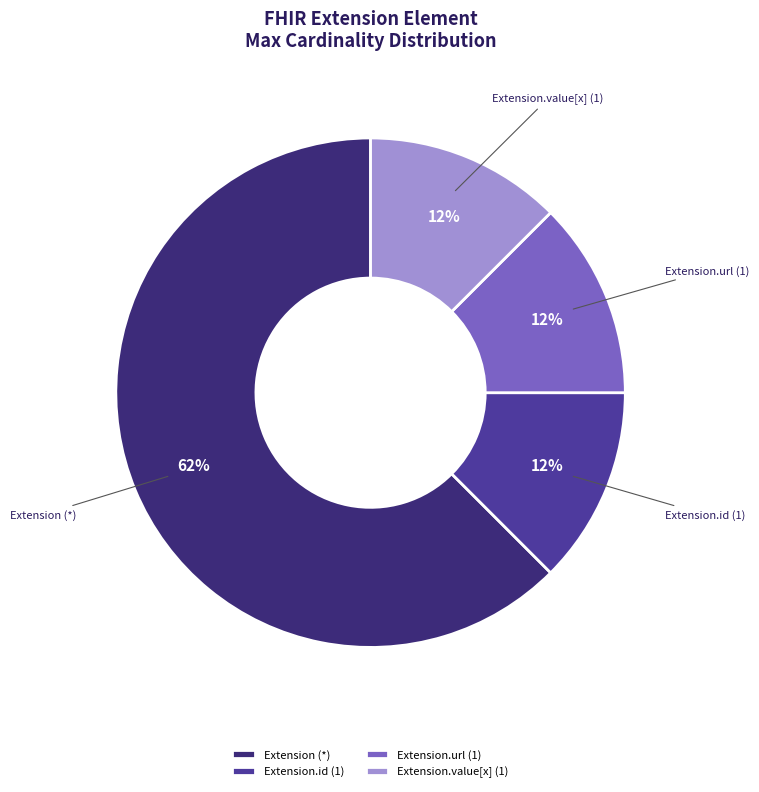

Which slice is the largest?

Extension (*)